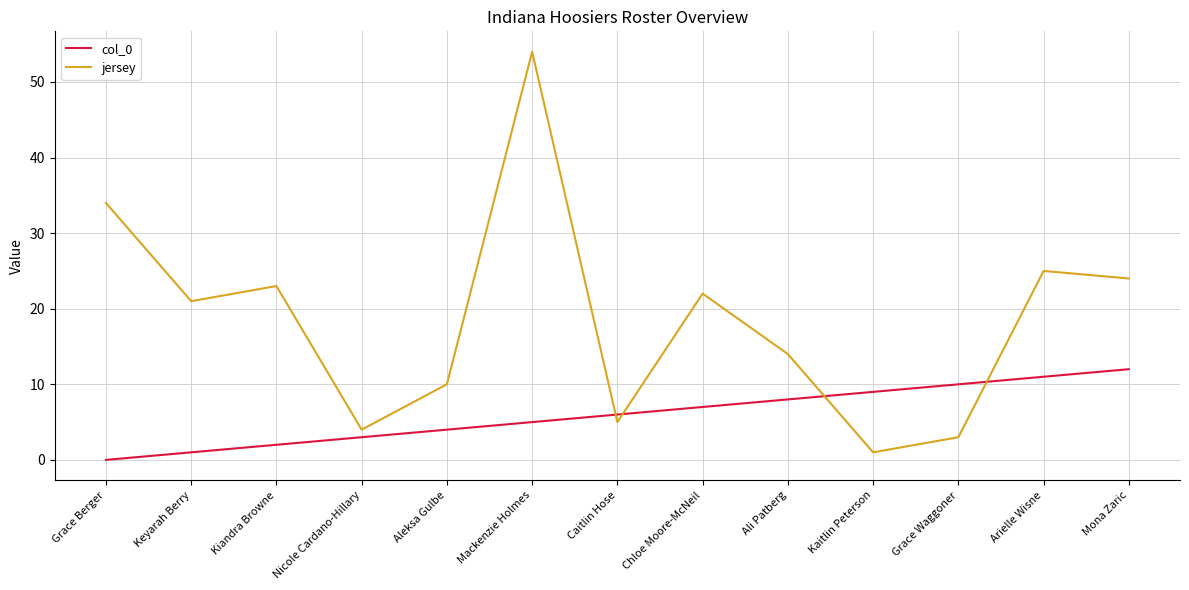

The jersey series shows 3 at Caitlin Hose. True or false?

False